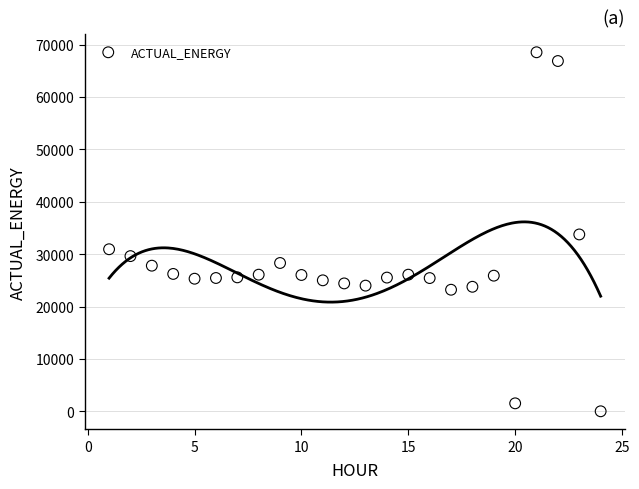

What is the range of X values (max minus min)?

23.0